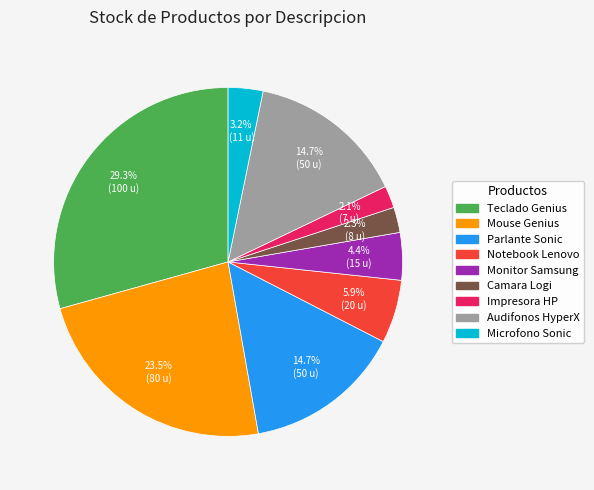

What portion of the pie excludes Audifonos HyperX?

85.3%